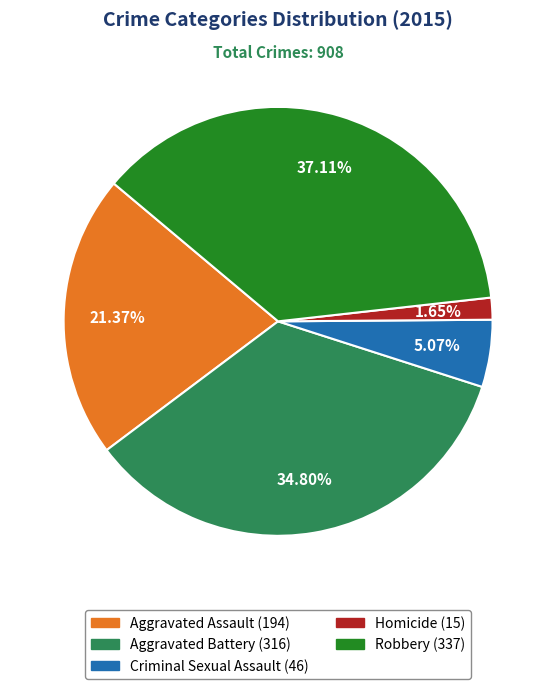

What portion of the pie excludes Aggravated Battery?

65.2%